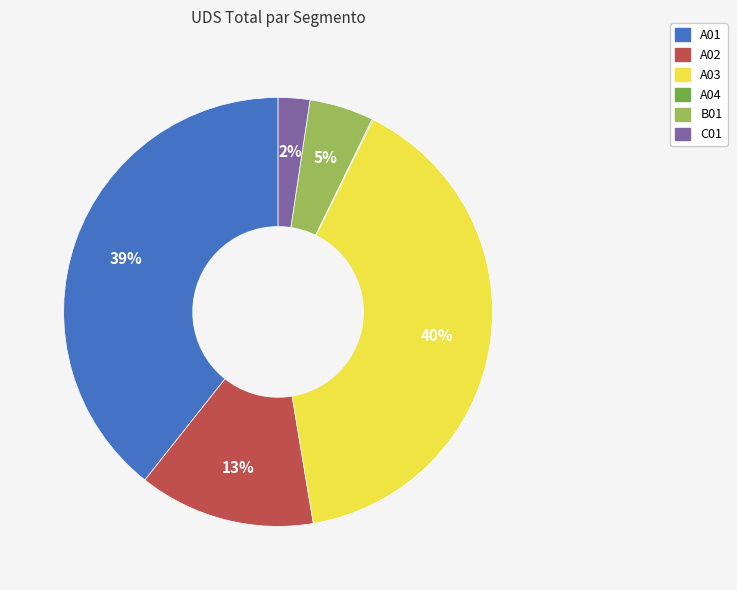

To the nearest percent, what portion does A02 represent?

13%